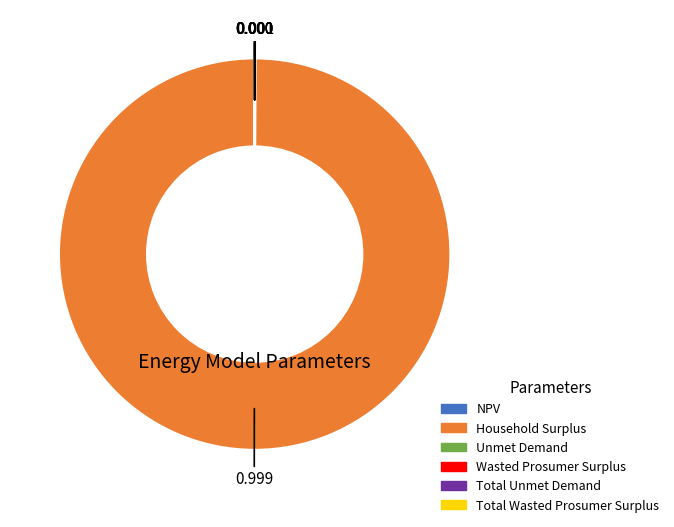

Which slice is the largest?

Household Surplus